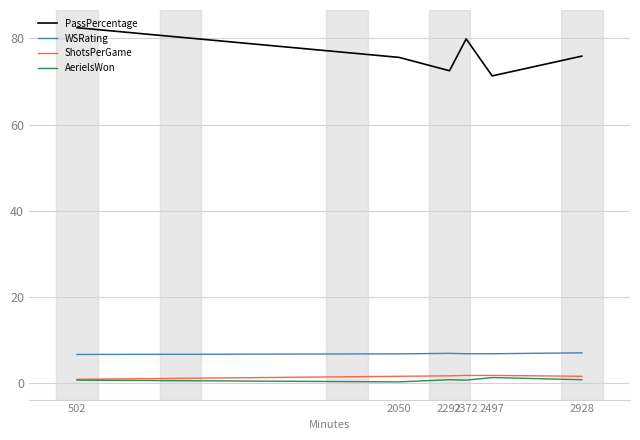

True or false: WSRating and AerielsWon intersect in this chart.

False